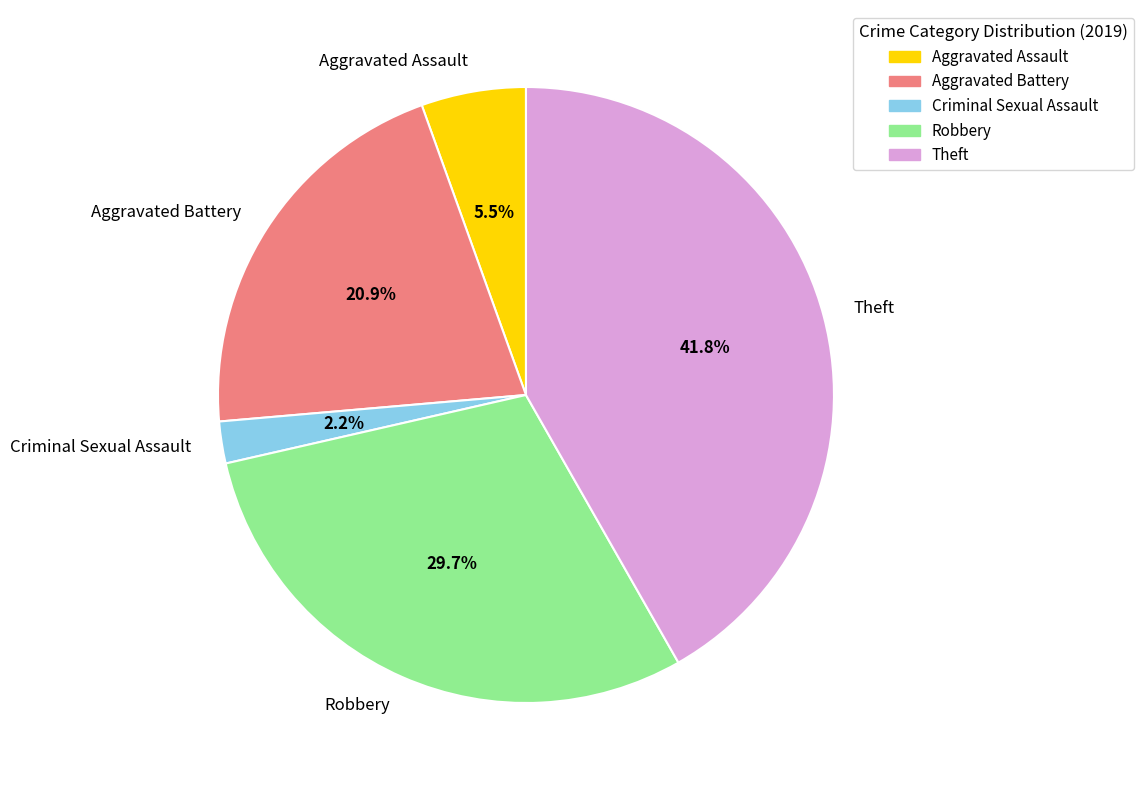

To the nearest percent, what percentage of the pie is Theft?

42%